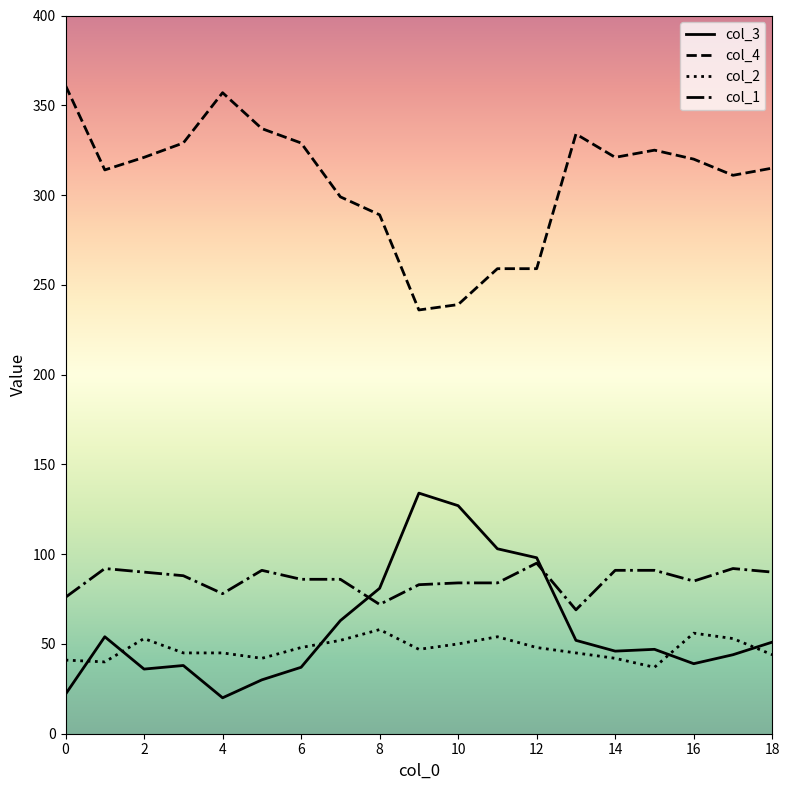

What is the highest value of the col_2 series?

58